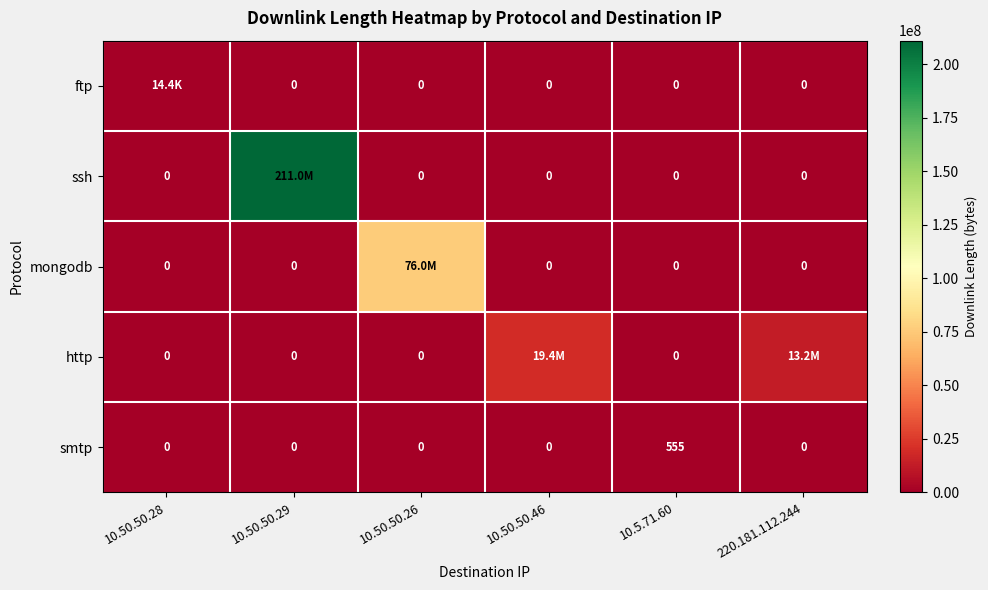

How many data points does each series have?

6